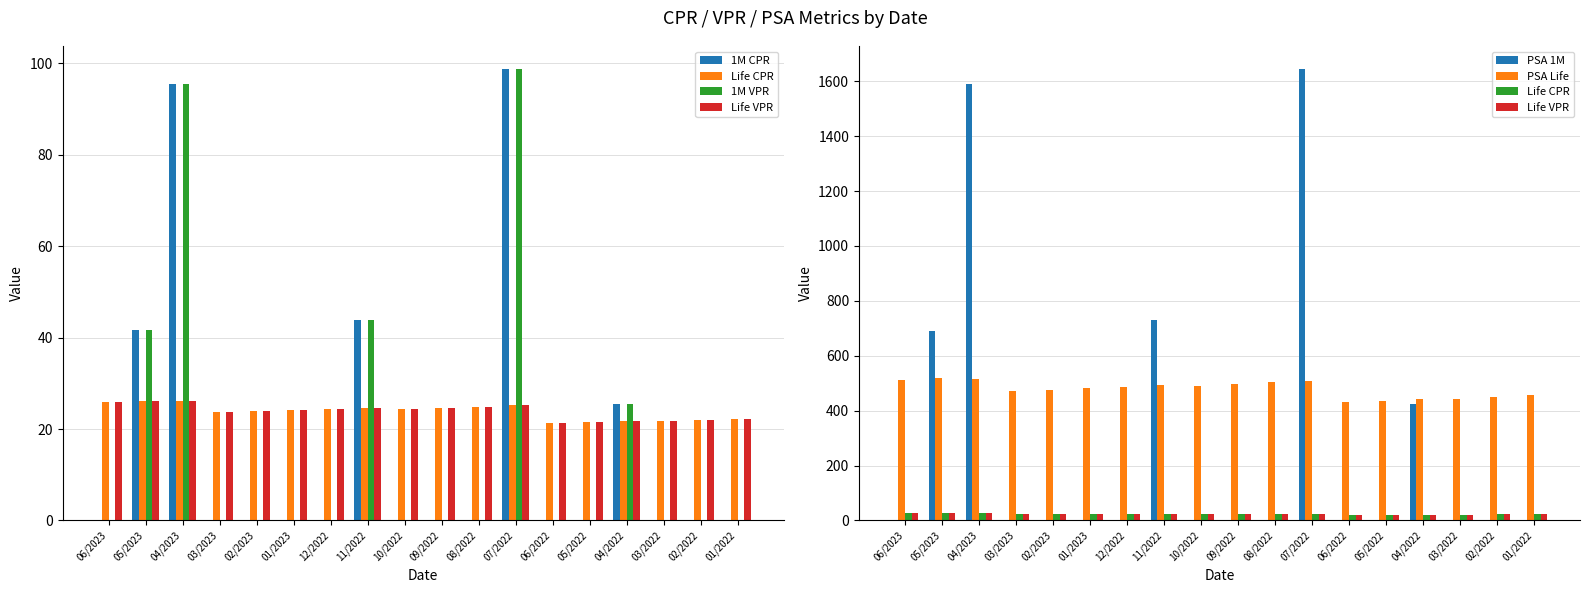

Is it true that Life VPR equals 21.2 at 06/2022?

True